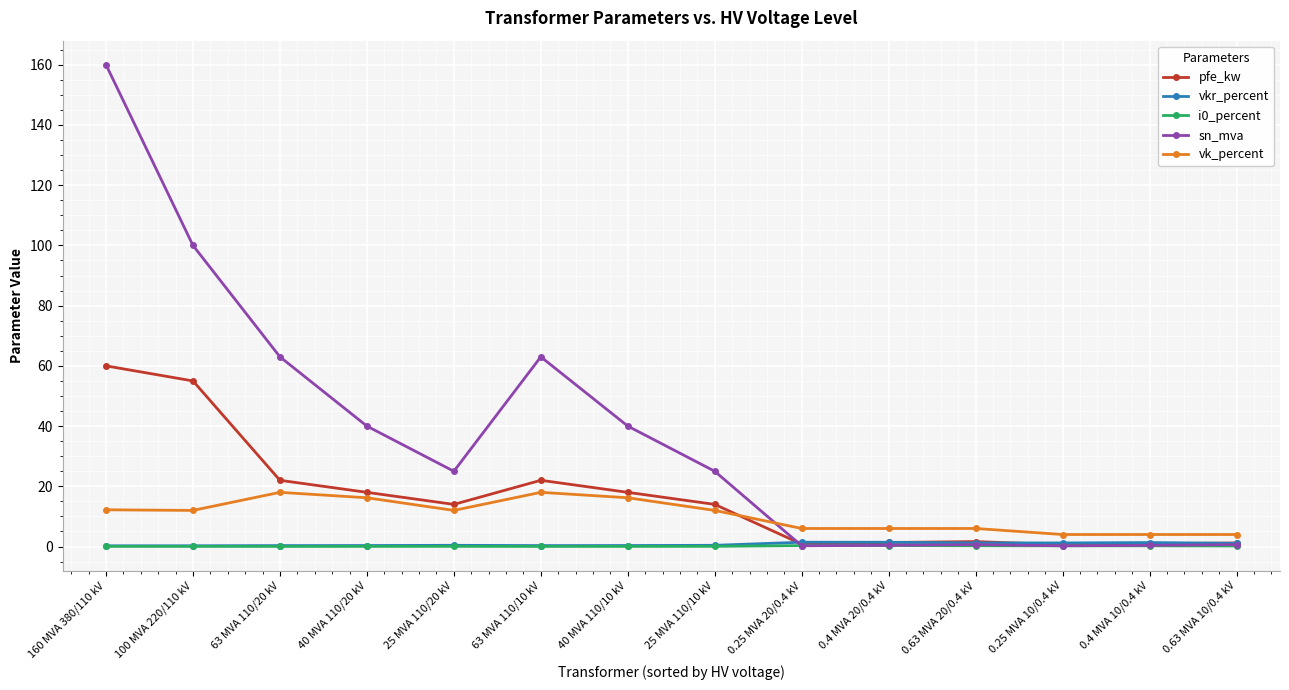

Which series has the largest total across all categories?

sn_mva